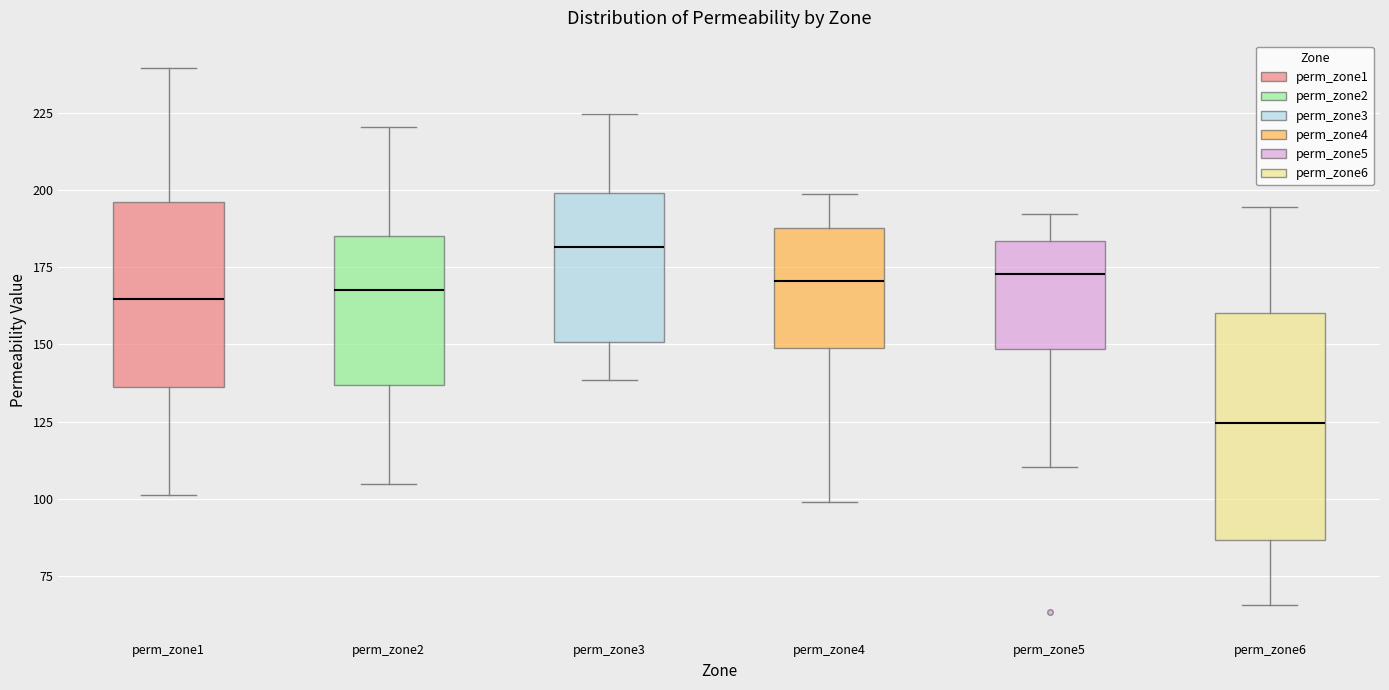

Reading left to right, transcribe this box plot: for each box, give where its median line is, the range the box spans, and where its two whiskers end, as read against the y-axis. The values are not printed on the chart, so give them approximately, as read against the axis.

perm_zone1: median 165, box 135 to 195, whiskers 100 to 240
perm_zone2: median 170, box 135 to 185, whiskers 105 to 220
perm_zone3: median 180, box 150 to 200, whiskers 140 to 225
perm_zone4: median 170, box 150 to 190, whiskers 100 to 200
perm_zone5: median 175, box 150 to 185, whiskers 110 to 190
perm_zone6: median 125, box 85 to 160, whiskers 65 to 195